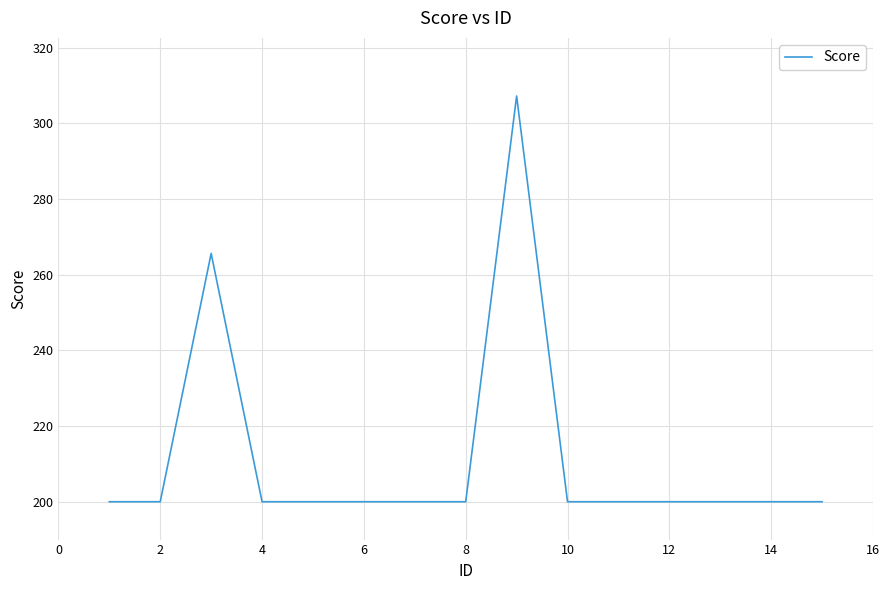

What is the minimum value shown in the chart?

200.0